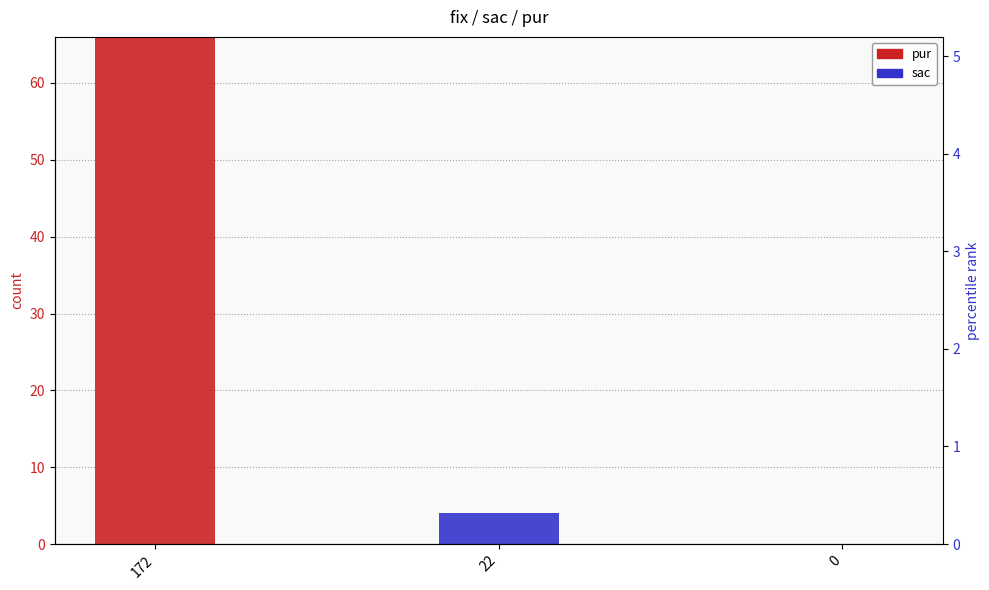

At how many categories does at least one series exceed 21?

1